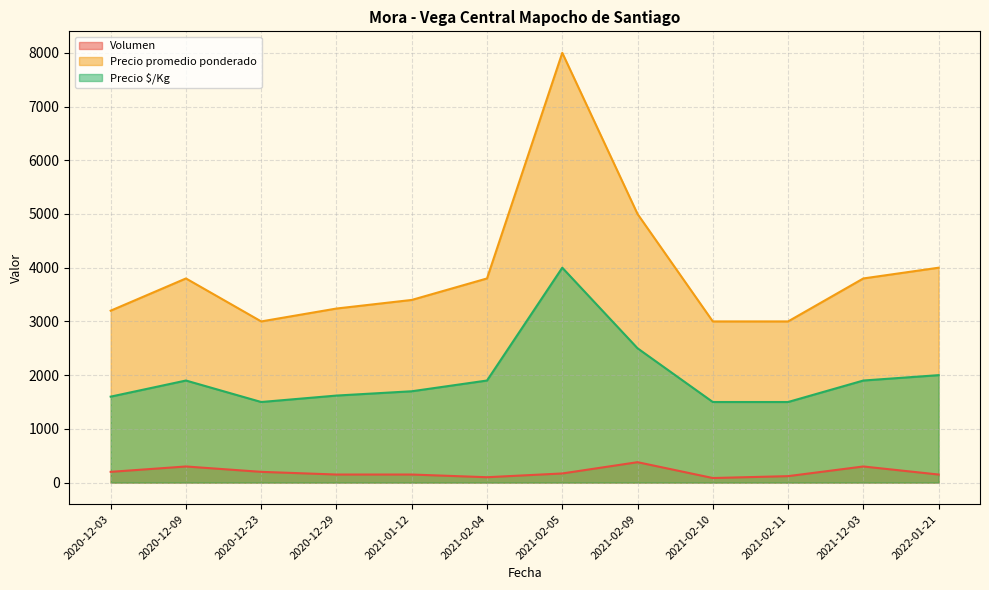

What is the maximum value for Volumen?

380